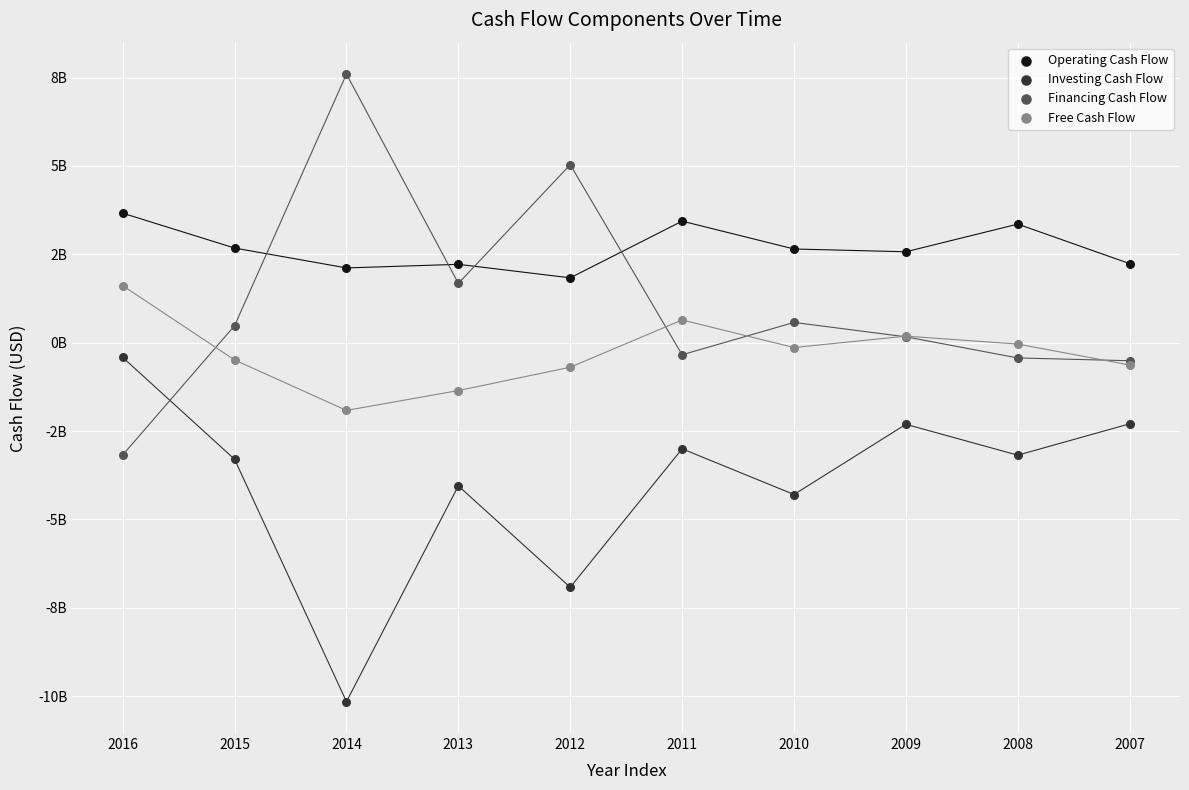

What are all the series names shown in the legend?

Operating Cash Flow, Investing Cash Flow, Financing Cash Flow, Free Cash Flow